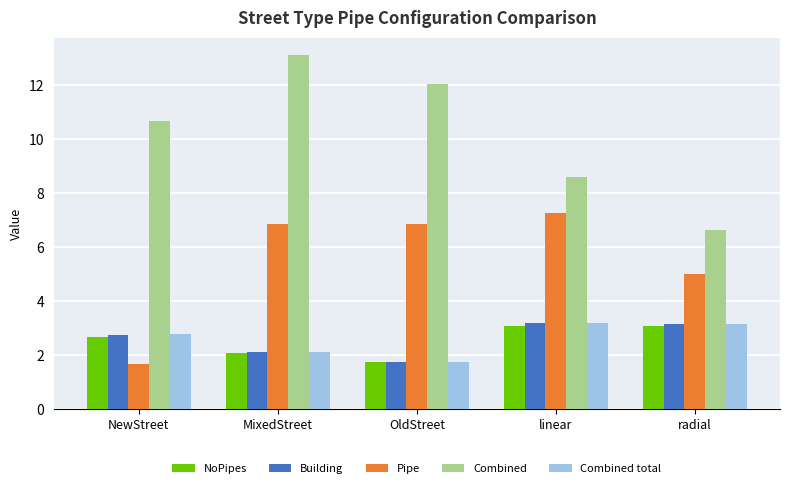

What is the highest value of the Combined total series?

3.2